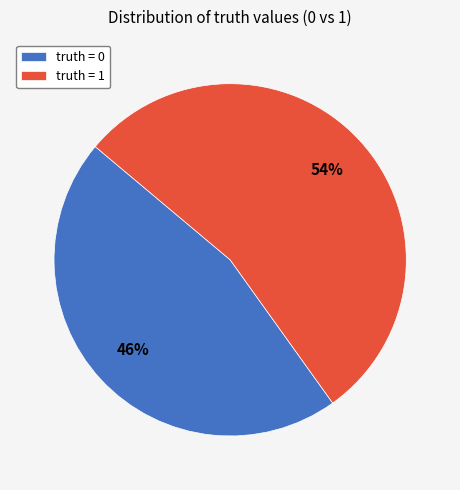

Which slice represents more than half of the pie?

truth = 1